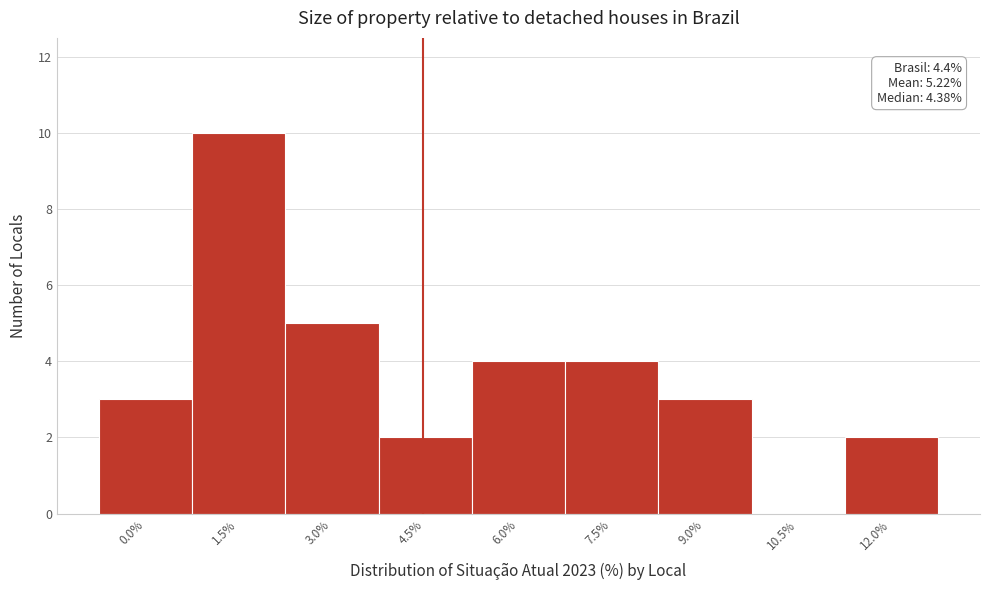

Reading left to right, what are all the values shown in this chart?

0.0%=3	1.5%=10	3.0%=5	4.5%=2	6.0%=4	7.5%=4	9.0%=3	10.5%=0	12.0%=2